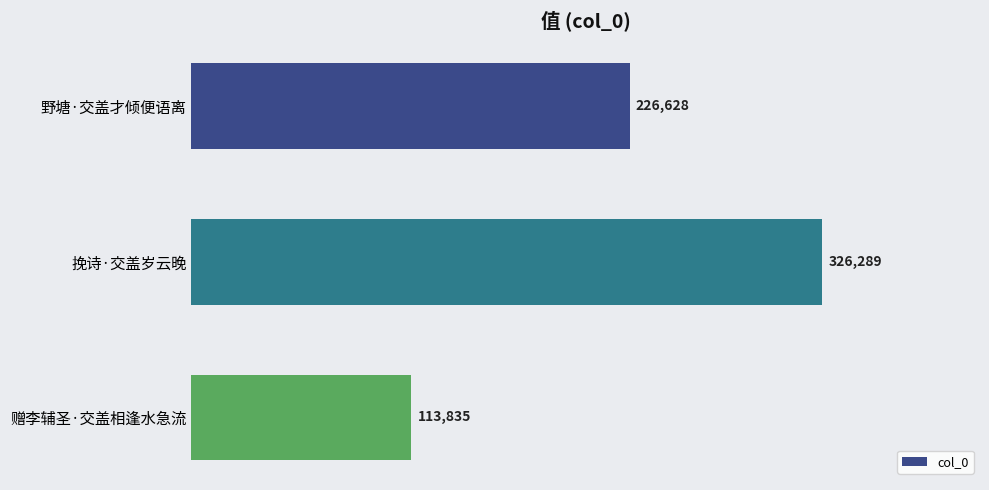

Rank the categories by value from highest to lowest.

挽诗·交盖岁云晚, 野塘·交盖才倾便语离, 赠李辅圣·交盖相逢水急流